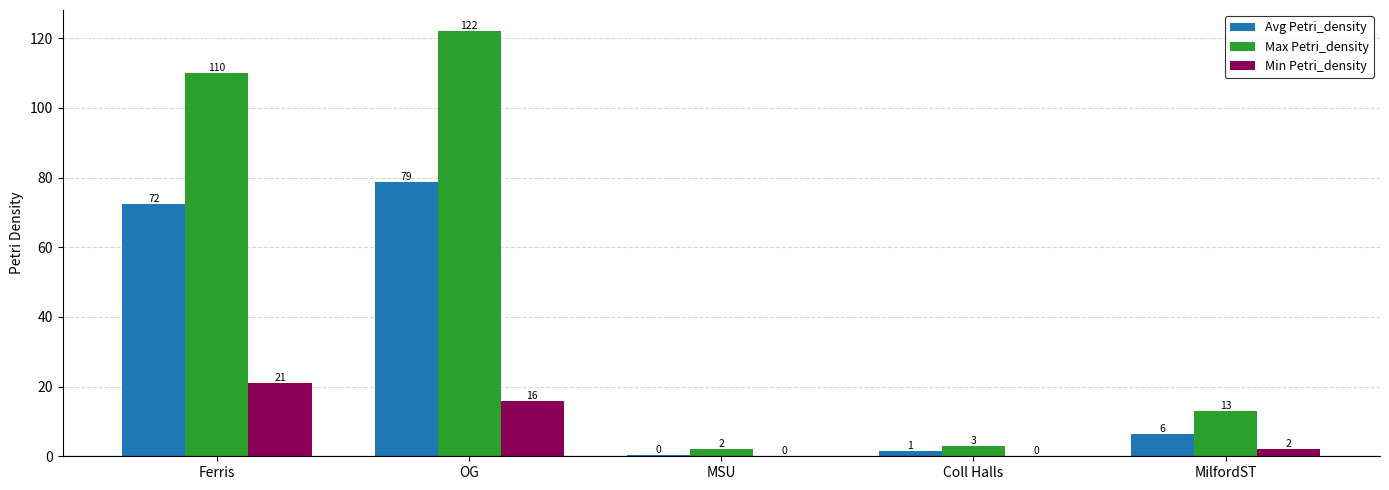

Is it true that Avg Petri_density equals 0.4 at MSU?

True